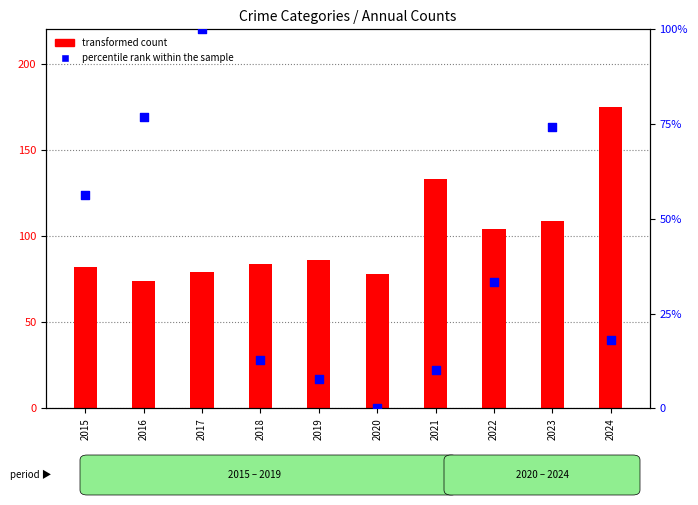

What are all the series names shown in the legend?

transformed count, percentile rank within the sample